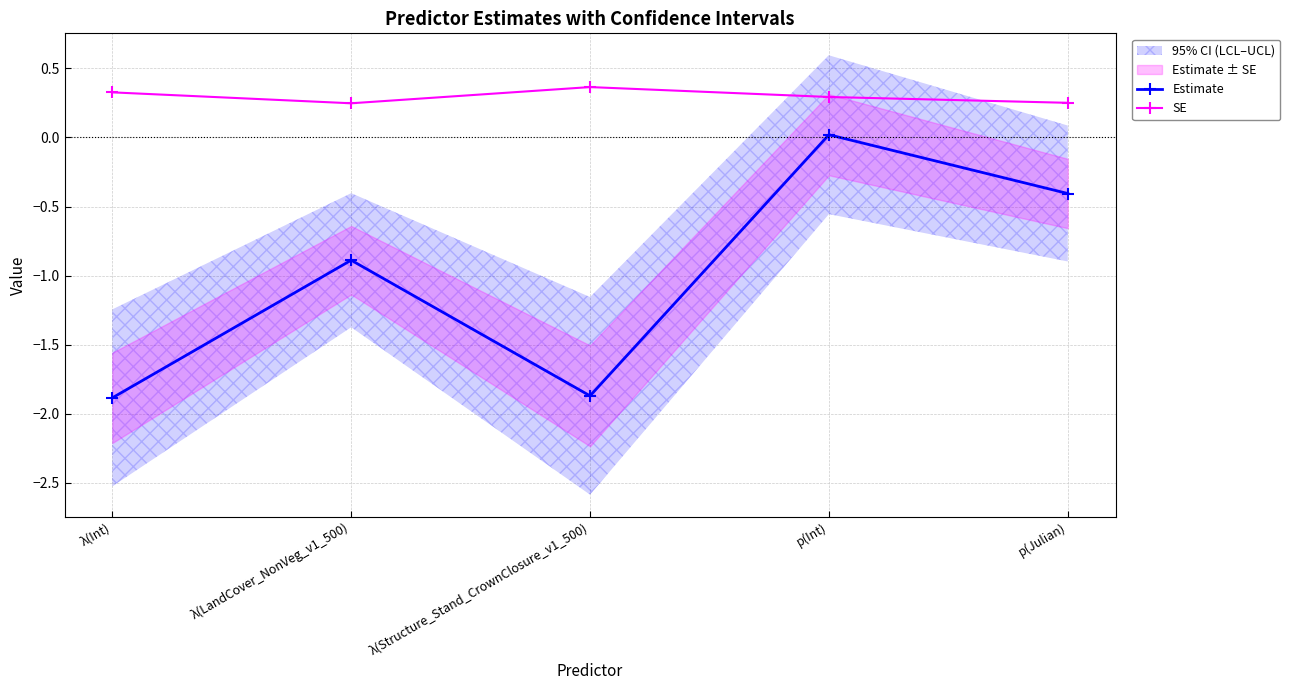

At λ(LandCover_NonVeg_v1_500), list the series in order from largest to smallest.

SE, Estimate